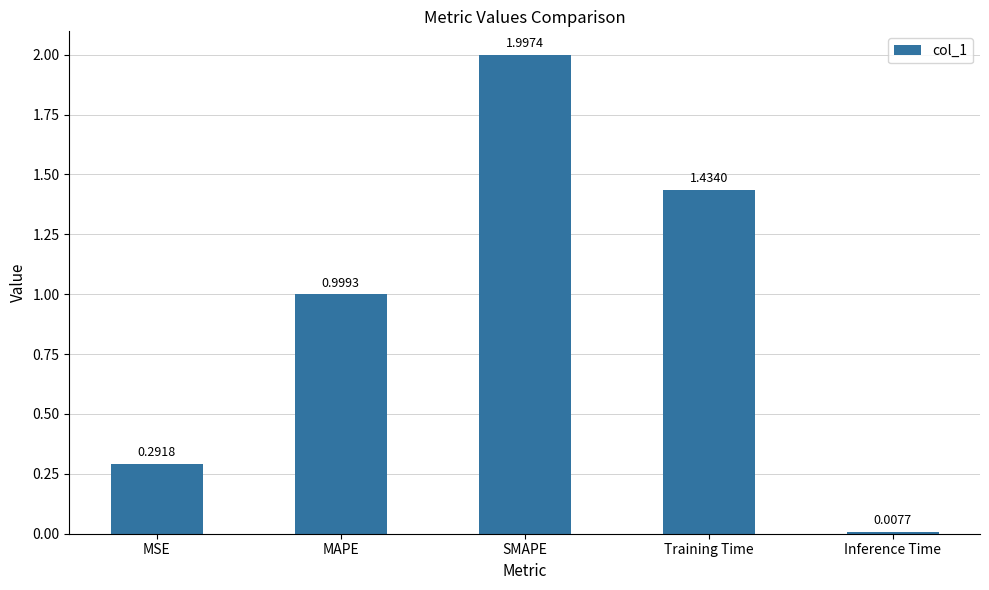

Which label corresponds to the smallest value in the chart?

Inference Time